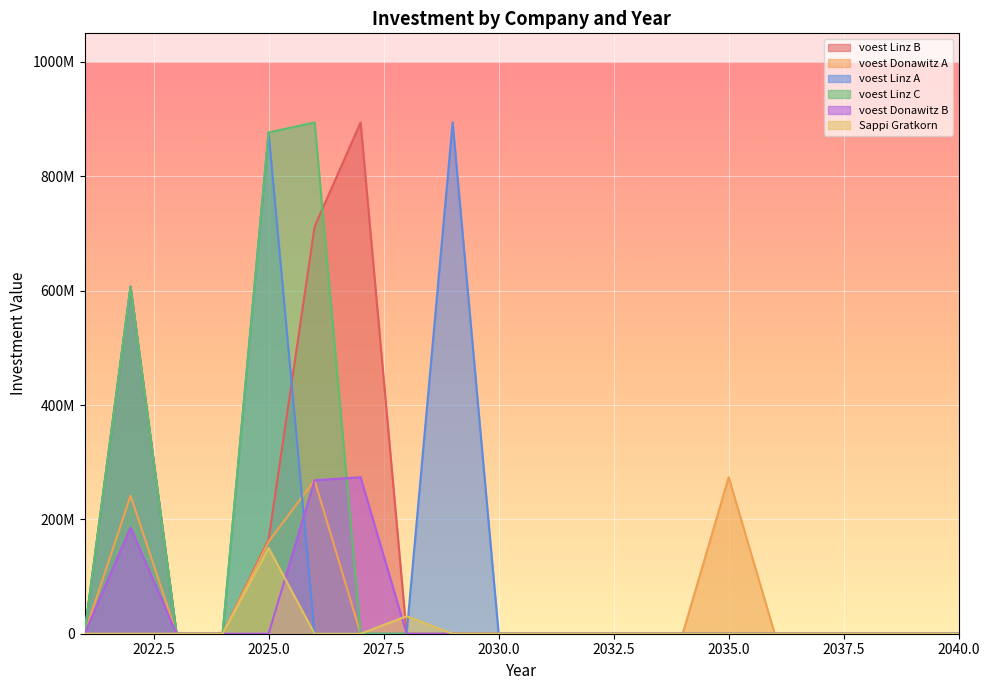

In voest Linz B, how many points are higher than both neighbors (excluding endpoints)?

2